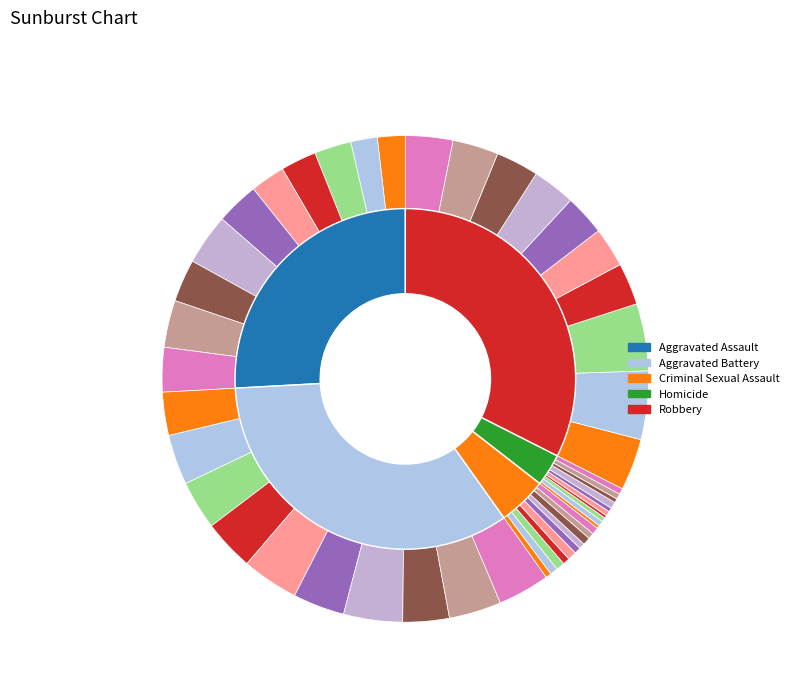

Which series has the largest range (max minus min)?

Robbery